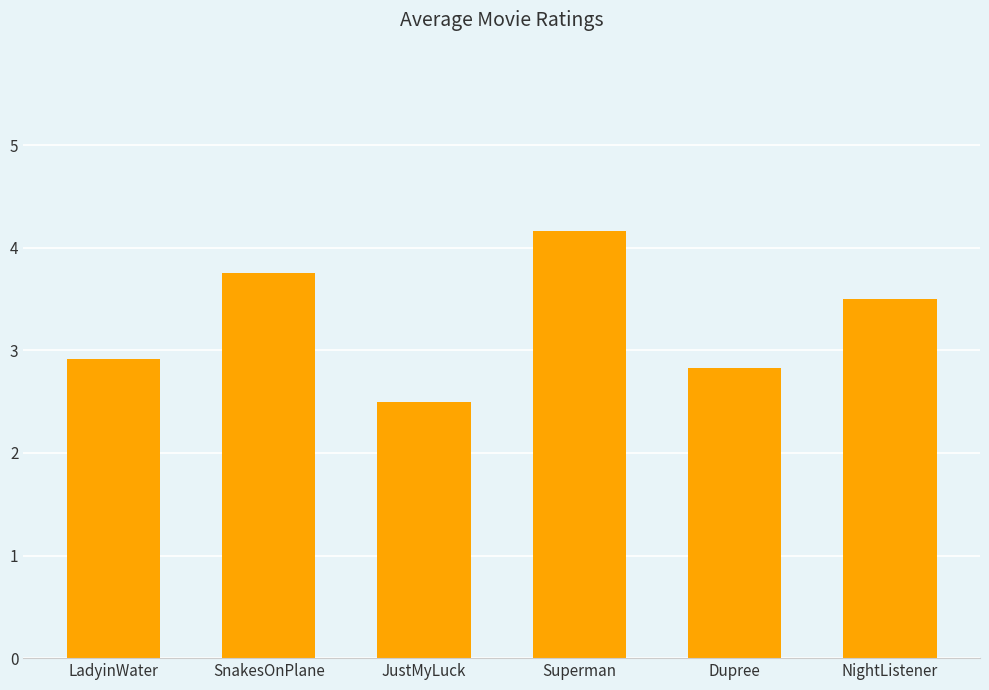

Does the chart contain any negative values?

No